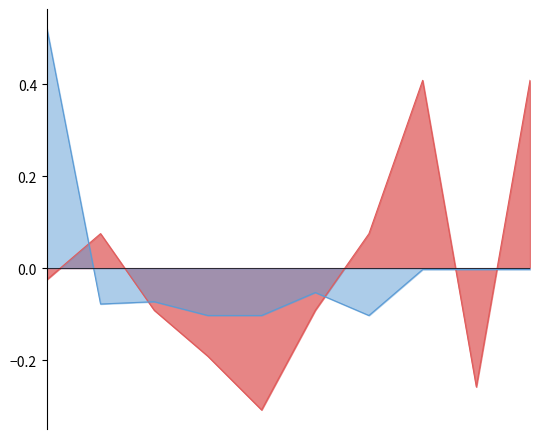

What are all the series names shown in the legend?

Volumen, Precio promedio ponderado